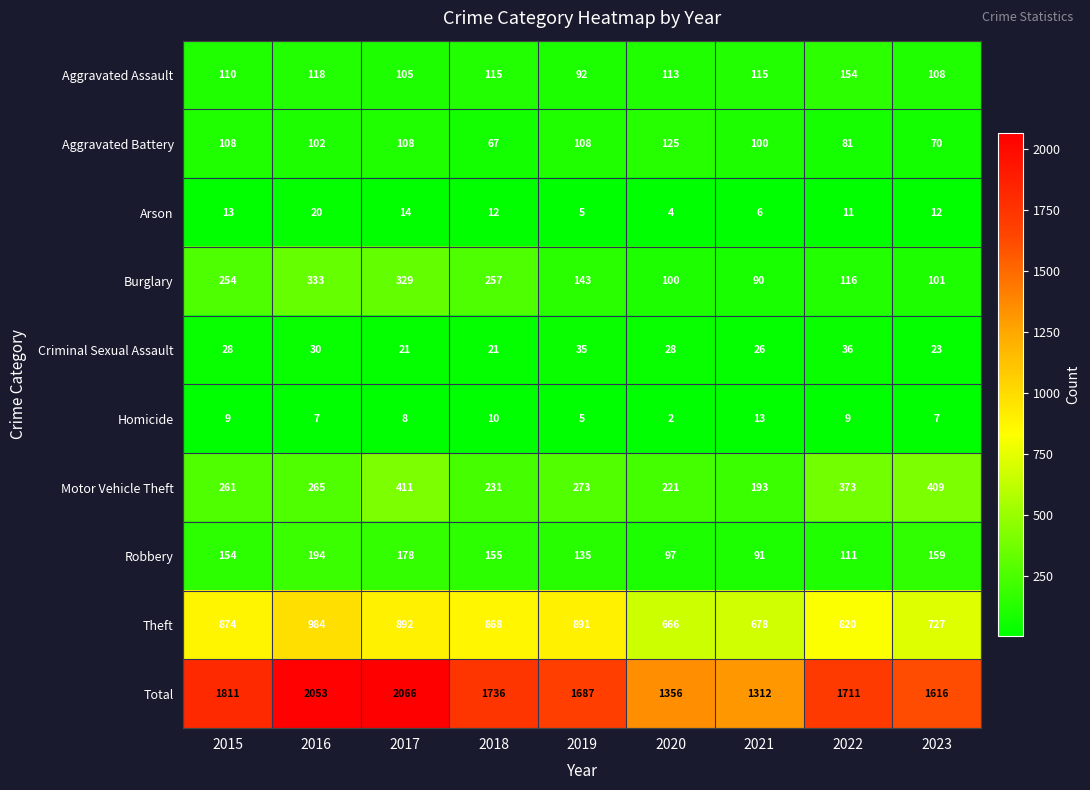

At how many categories does at least one series exceed 243?

9